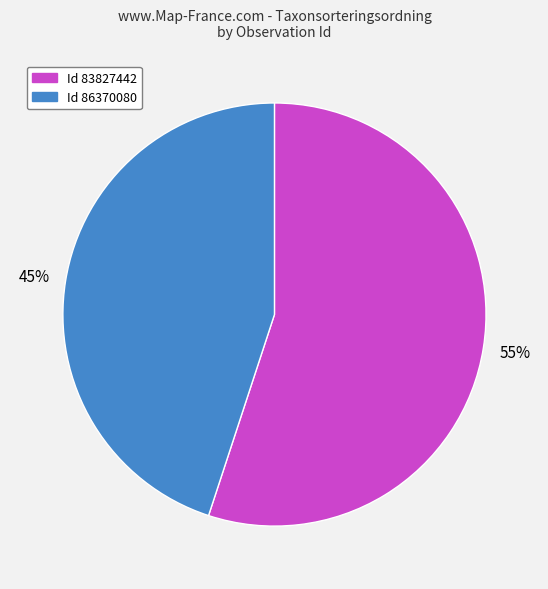

Rank the categories by value from lowest to highest.

Id 86370080, Id 83827442